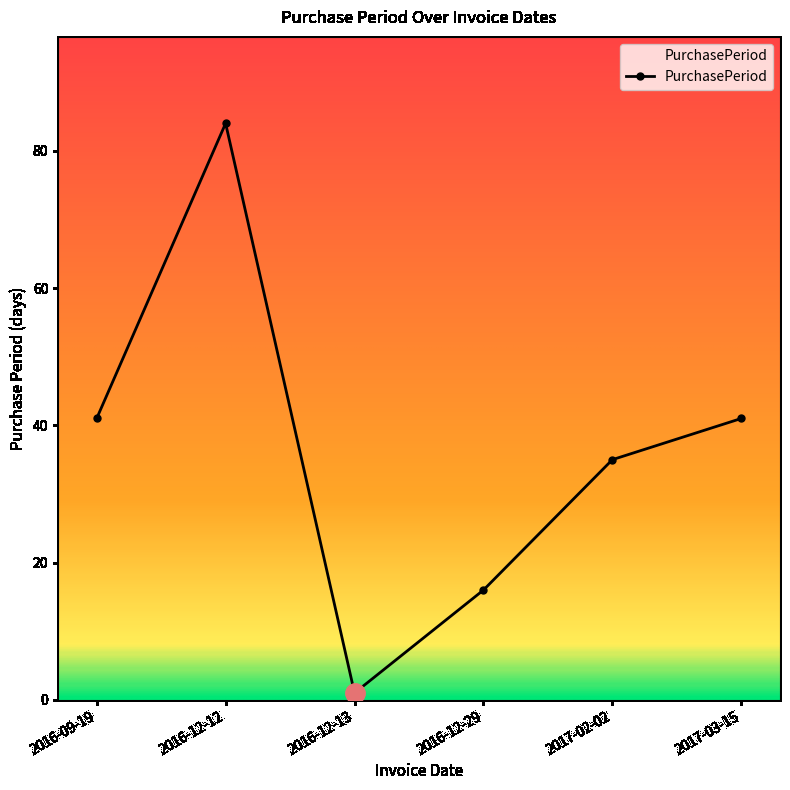

Is it true that the value at 2016-12-29 is 3?

False